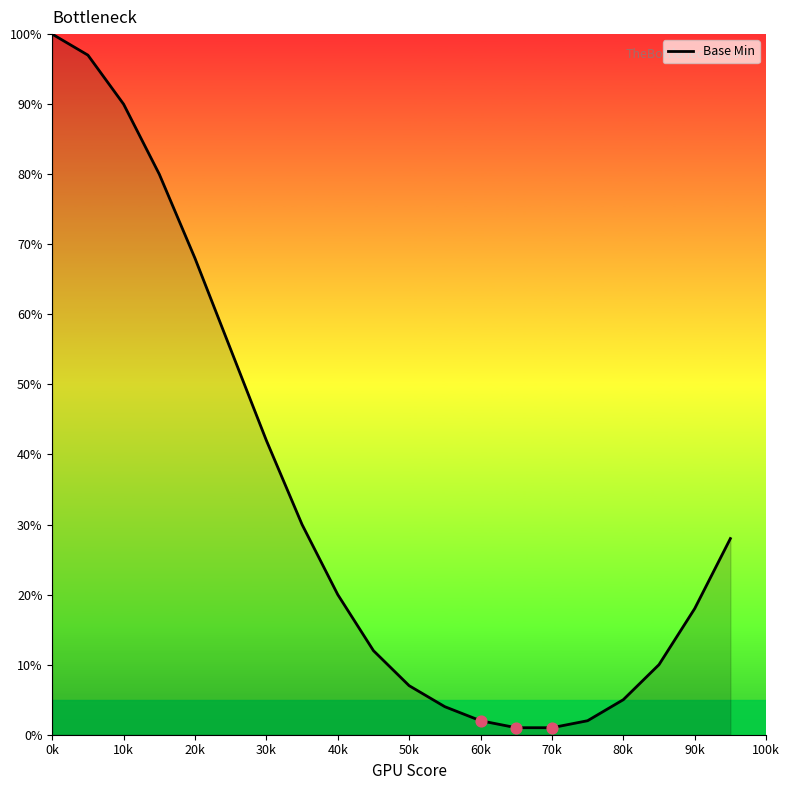

What is the greatest value displayed?

100